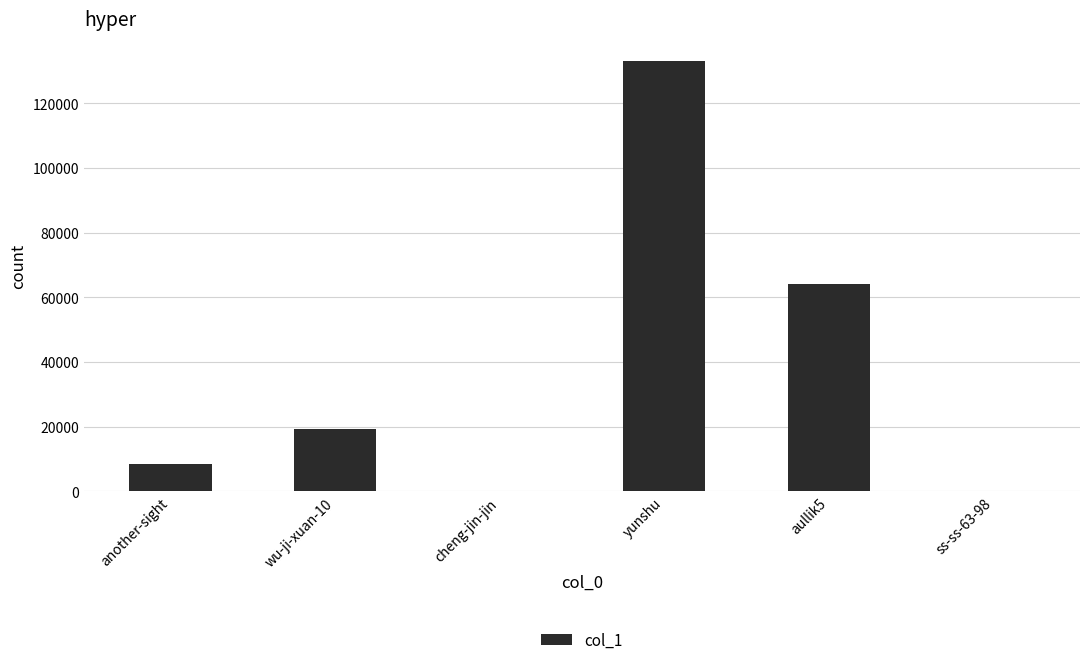

What is the sum of all values?

225190